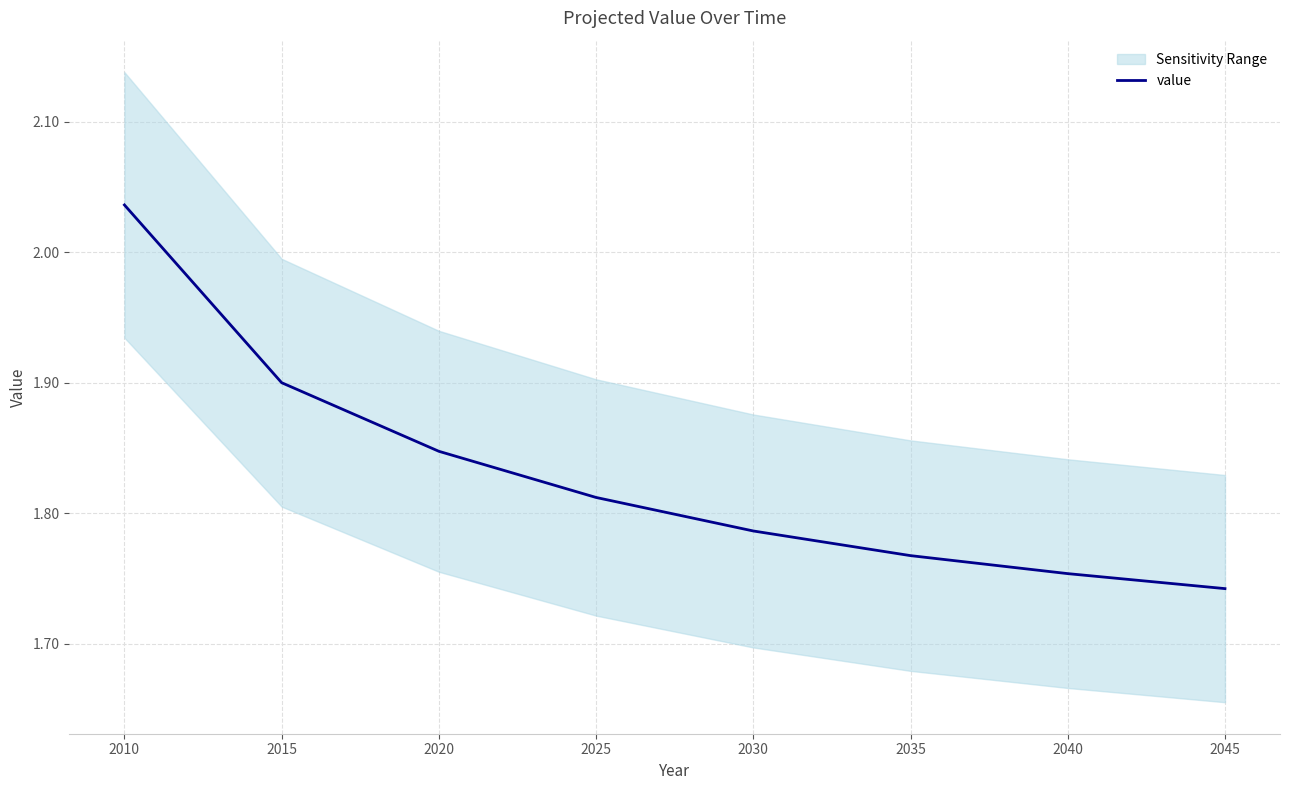

At which label is the value closest to 1?

2045